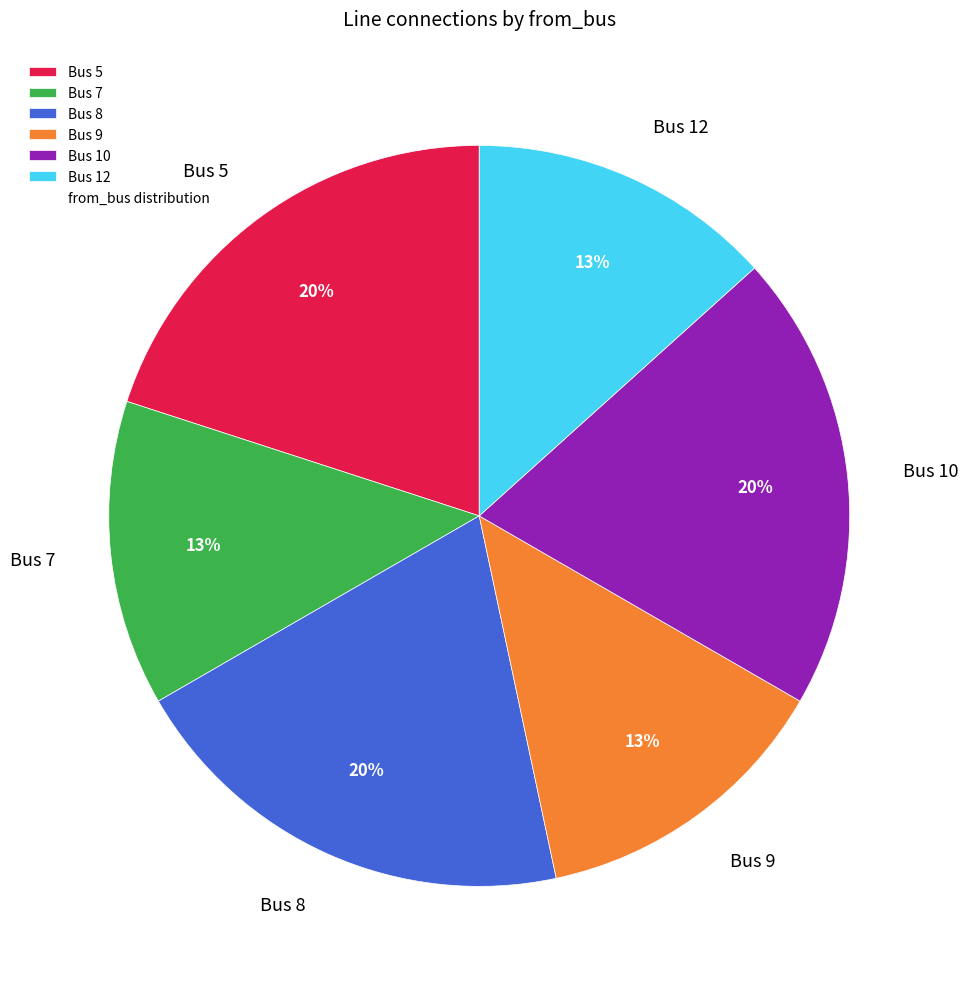

True or false: Bus 8 accounts for 20% of the total.

True